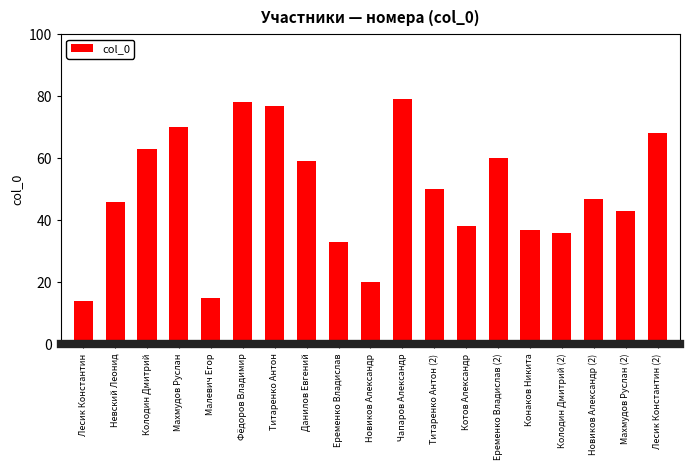

Which has a higher value, Малевич Егор or Еременко Владислав (2)?

Еременко Владислав (2)